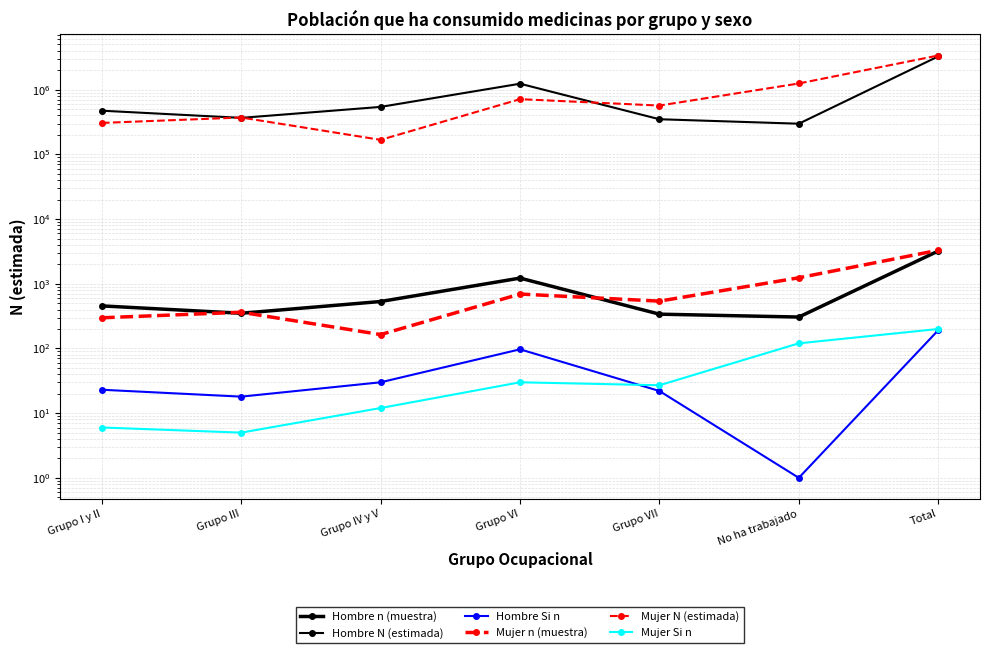

List the labels in order of Hombre n (muestra) value, largest first.

Total, Grupo VI, Grupo IV y V, Grupo I y II, Grupo III, Grupo VII, No ha trabajado